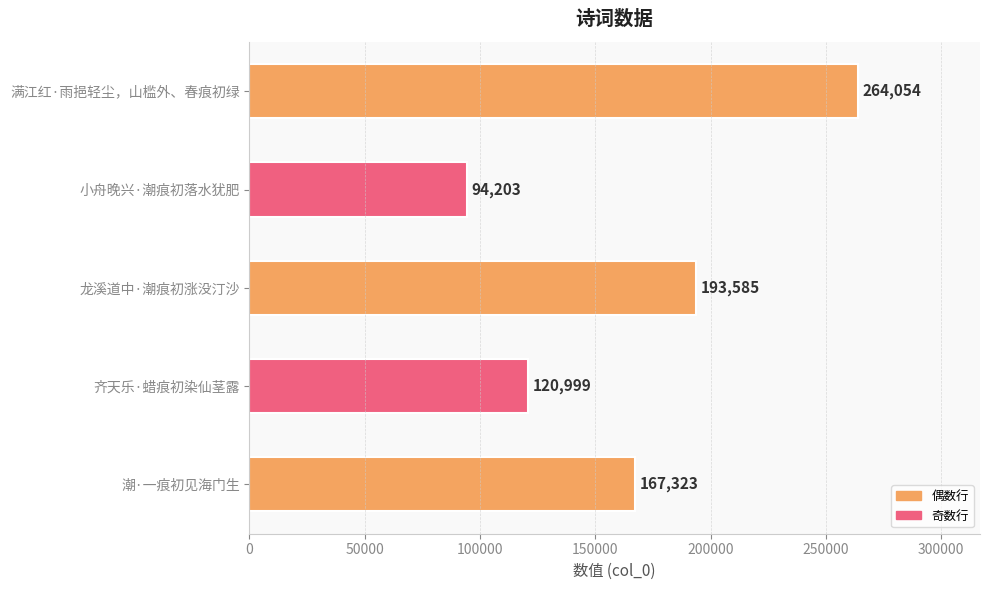

How many data points does each series have?

5